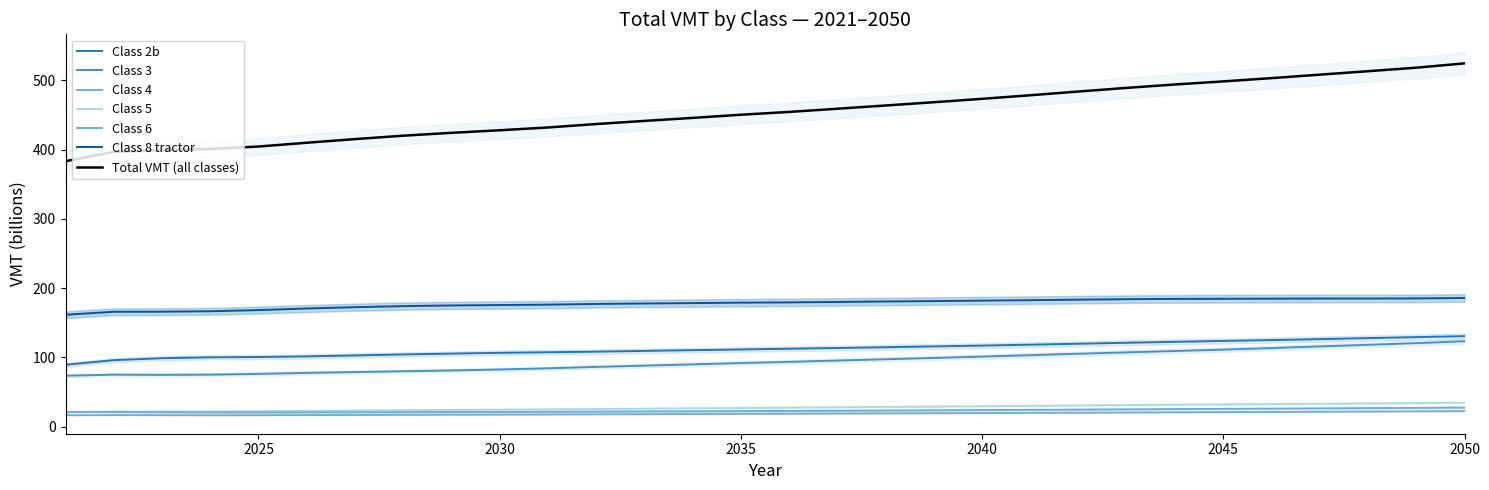

What is the highest value of the Class 3 series?

123.3